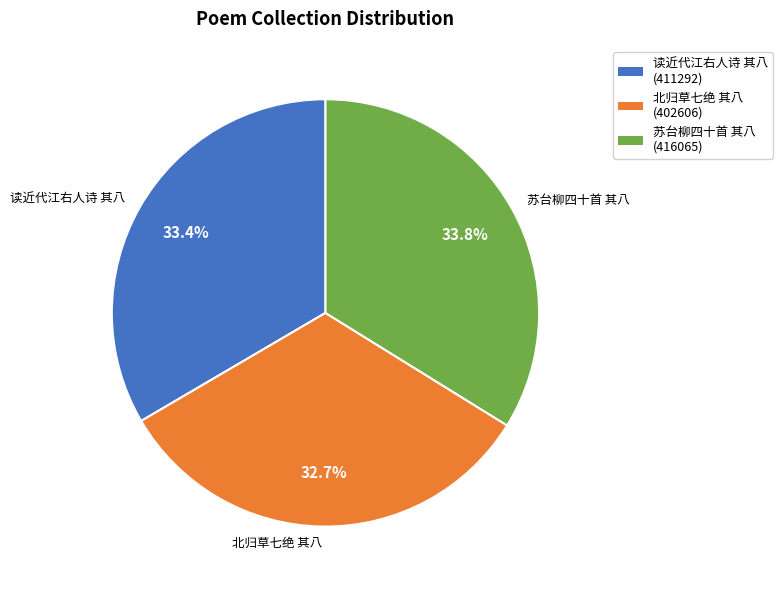

Which category has the smallest portion of the pie?

北归草七绝 其八